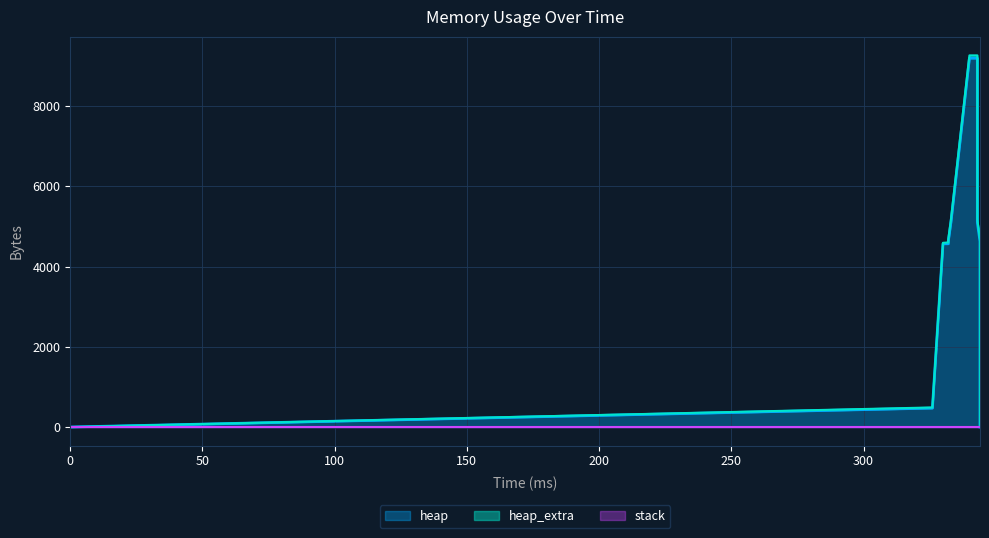

At which category is the sum across all series the highest?

340